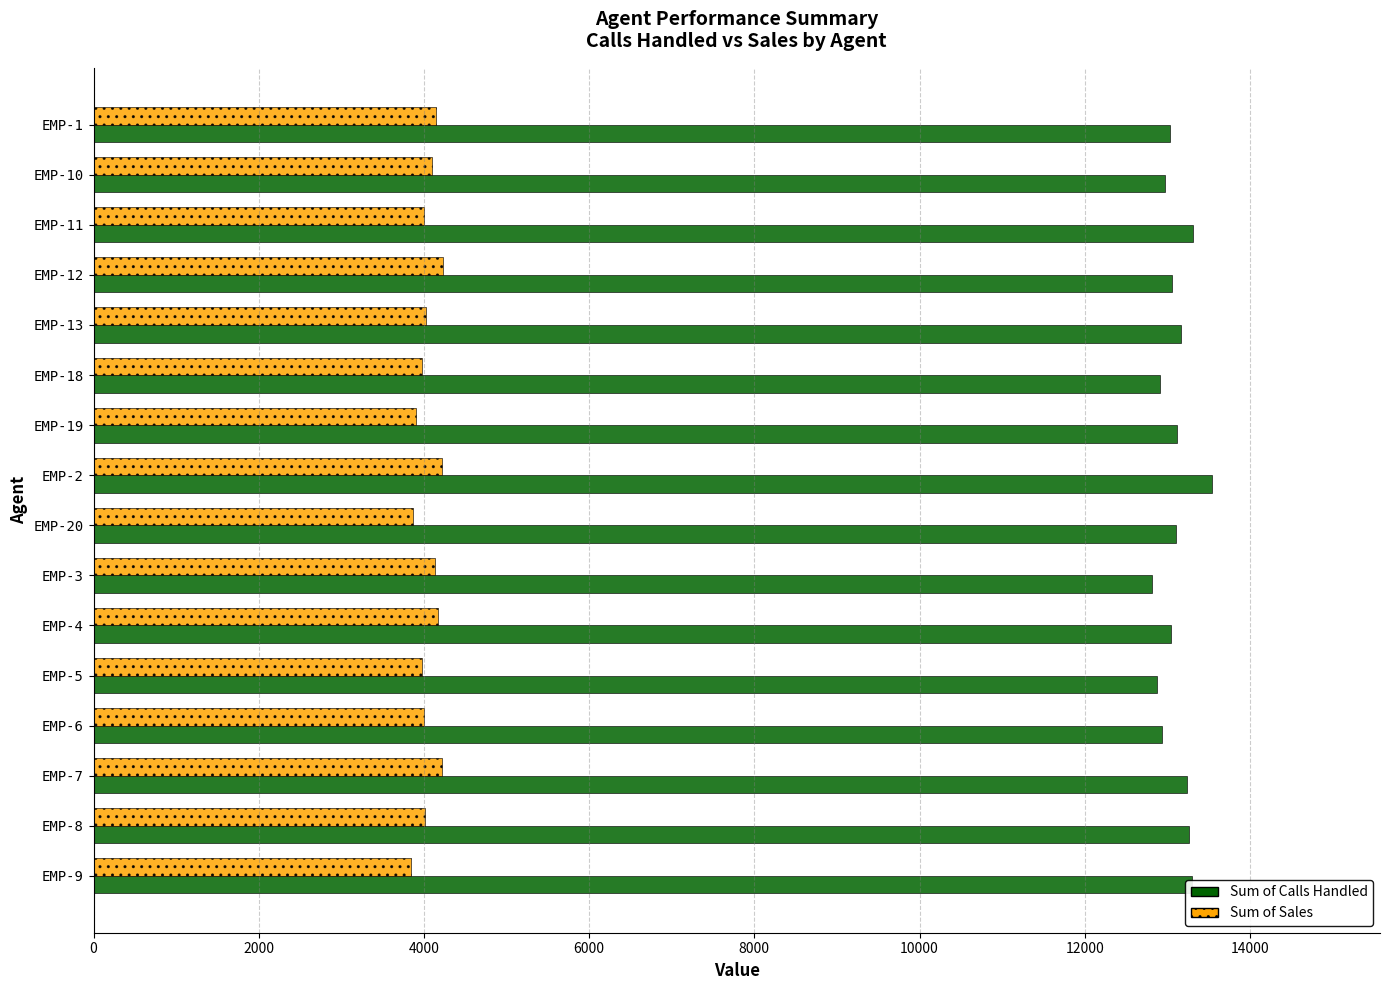

What is the spread (max minus min) of values at EMP-19?

9210